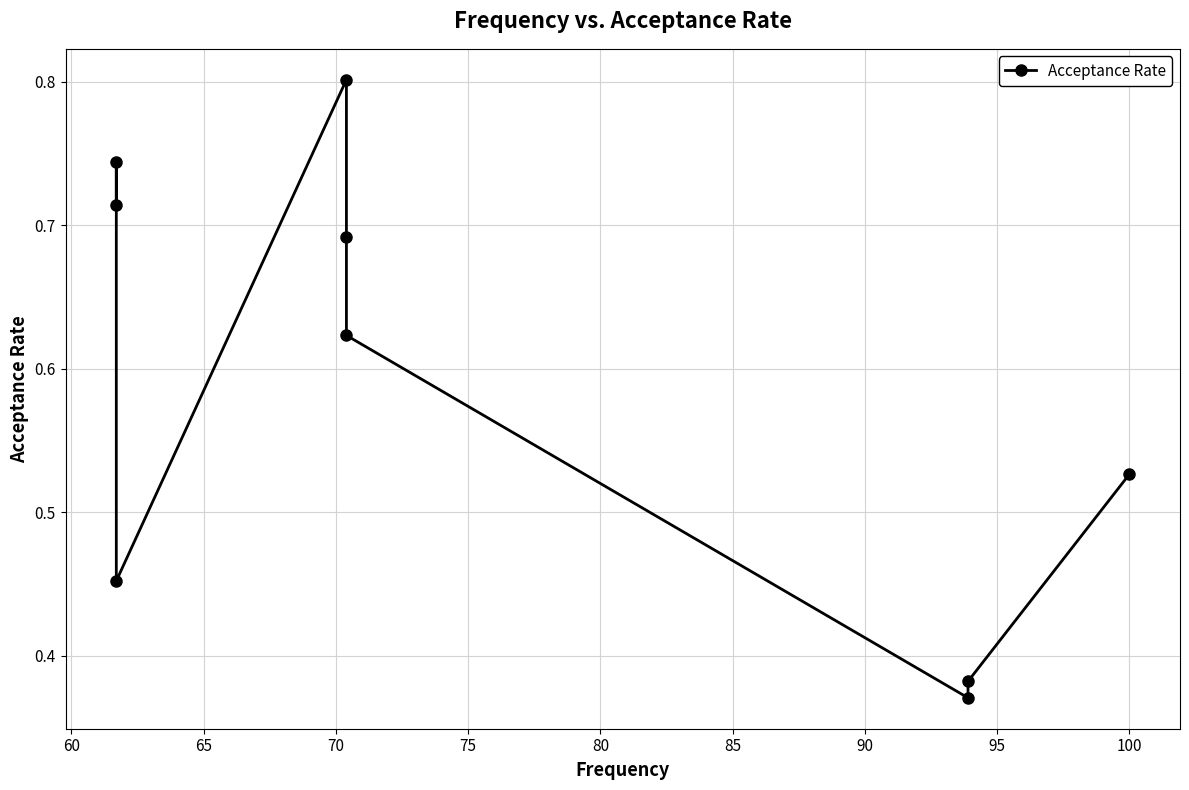

Count the number of data series in this chart.

1